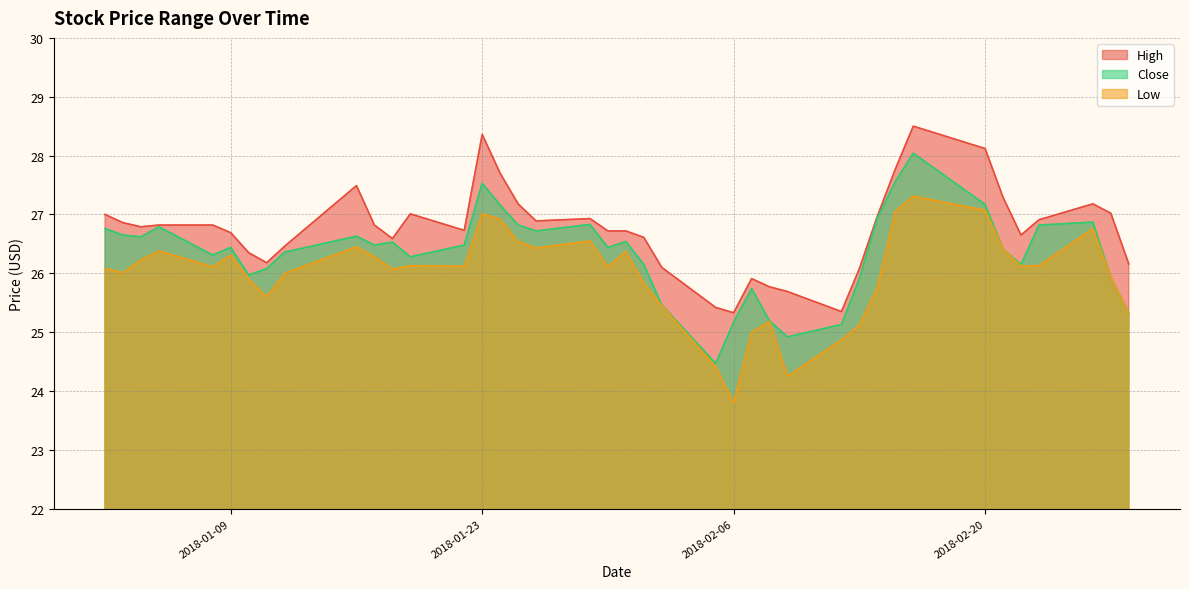

Reading right to left, transcribe all the data shown in this chart.

High: 26.2	27.0	27.2	26.9	26.6	27.3	28.1	28.5	27.8	27.0	26.1	25.4	25.7	25.8	25.9	25.3	25.4	26.1	26.6	26.7	26.7	26.9	26.9	27.2	27.7	28.4	26.7	27.0	26.6	26.8	27.5	26.5	26.2	26.4	26.7	26.8	26.8	26.8	26.9	27.0
Low: 25.3	25.9	26.8	26.1	26.1	26.4	27.1	27.3	27.1	25.8	25.1	24.9	24.2	25.2	25.0	23.8	24.4	25.4	25.8	26.4	26.1	26.6	26.4	26.5	26.9	27.0	26.1	26.1	26.1	26.3	26.4	26.0	25.6	25.9	26.3	26.1	26.4	26.2	26.0	26.1
Close: 25.3	25.9	26.9	26.8	26.1	26.4	27.2	28.0	27.6	26.9	25.9	25.1	24.9	25.2	25.7	25.2	24.5	25.5	26.1	26.5	26.4	26.8	26.7	26.8	27.2	27.5	26.5	26.3	26.5	26.5	26.6	26.4	26.1	26.0	26.4	26.3	26.8	26.6	26.6	26.8